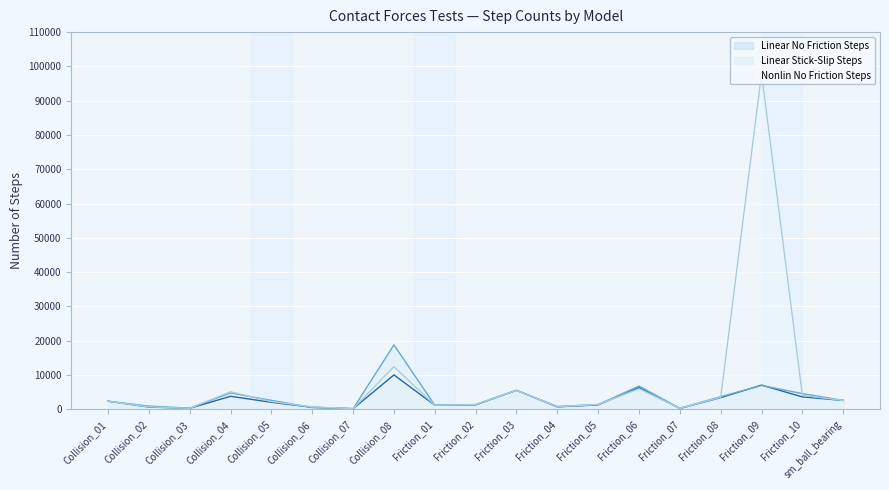

Count the number of categories in the chart.

19